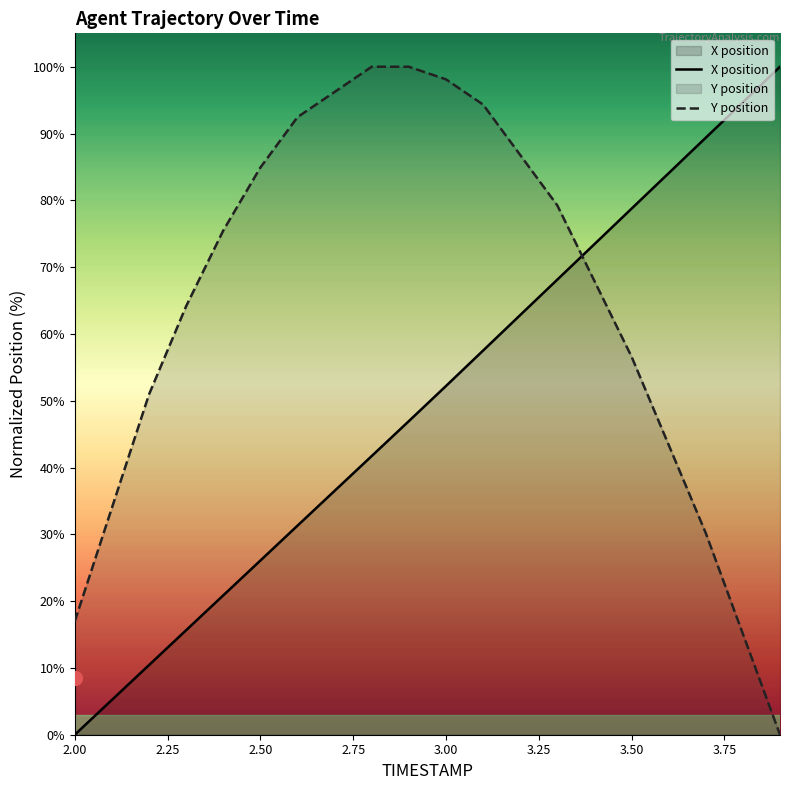

At which category does the chart reach its minimum across all series?

2.00